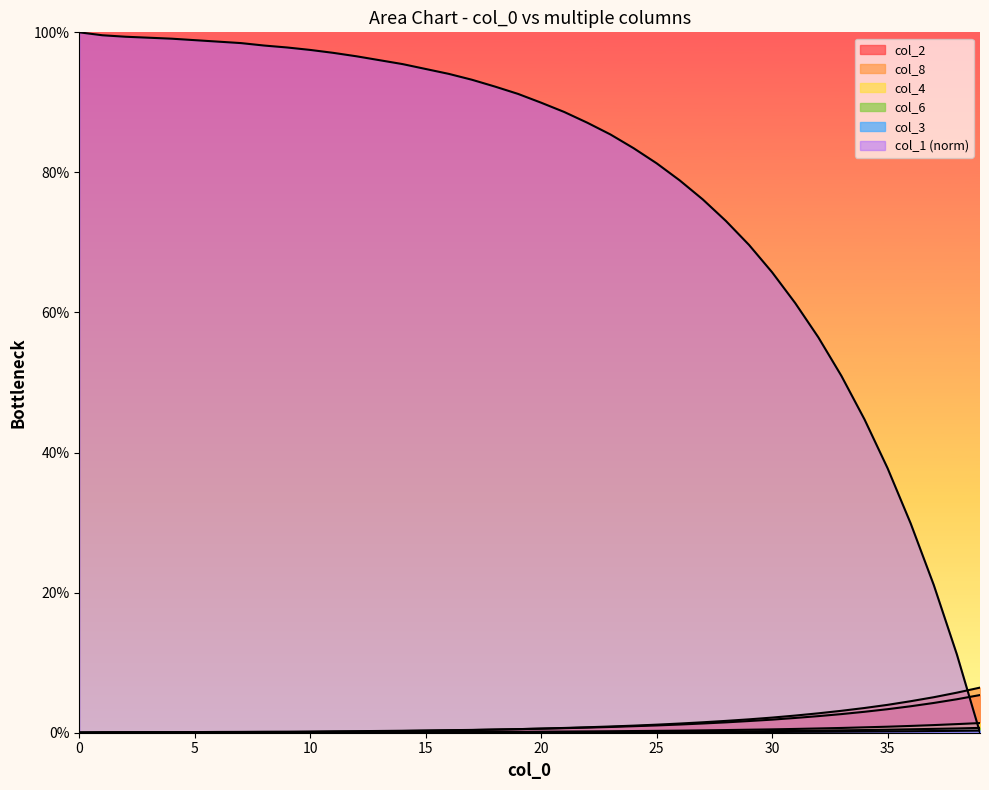

Reading left to right, list all the values displayed in this chart.

col_1: 100.0	99.6	99.4	99.2	99.1	98.9	98.7	98.5	98.1	97.8	97.5	97.1	96.6	96.0	95.5	94.8	94.1	93.2	92.3	91.2	90.0	88.6	87.1	85.4	83.5	81.3	78.9	76.1	73.1	69.6	65.7	61.3	56.5	50.9	44.7	37.8	29.9	21.1	11.2	0.0
col_2: 0.0	0.1	0.1	0.1	0.1	0.1	0.1	0.1	0.1	0.1	0.2	0.2	0.2	0.2	0.3	0.3	0.4	0.4	0.5	0.5	0.6	0.7	0.7	0.8	0.9	1.0	1.2	1.3	1.5	1.7	1.9	2.1	2.4	2.7	3.0	3.4	3.8	4.2	4.8	5.4
col_8: 0.0	0.0	0.0	0.0	0.0	0.0	0.0	0.1	0.1	0.1	0.1	0.1	0.2	0.2	0.2	0.3	0.3	0.4	0.4	0.5	0.6	0.7	0.8	0.9	1.0	1.1	1.3	1.5	1.7	1.9	2.2	2.5	2.8	3.1	3.5	4.0	4.5	5.1	5.7	6.4
col_4: 0.0	0.0	0.0	0.0	0.0	0.0	0.0	0.0	0.0	0.0	0.0	0.1	0.1	0.1	0.1	0.1	0.1	0.1	0.1	0.1	0.1	0.2	0.2	0.2	0.2	0.3	0.3	0.3	0.4	0.4	0.5	0.5	0.6	0.7	0.8	0.9	1.0	1.1	1.2	1.4
col_6: 0.0	0.0	0.0	0.0	0.0	0.0	0.0	0.0	0.0	0.0	0.0	0.0	0.0	0.0	0.0	0.0	0.1	0.1	0.1	0.1	0.1	0.1	0.1	0.1	0.1	0.1	0.1	0.2	0.2	0.2	0.2	0.3	0.3	0.3	0.4	0.4	0.5	0.6	0.6	0.7
col_3: 0.0	0.0	0.0	0.0	0.0	0.0	0.0	0.0	0.0	0.0	0.0	0.0	0.0	0.0	0.0	0.0	0.0	0.0	0.0	0.0	0.0	0.0	0.0	0.1	0.1	0.1	0.1	0.1	0.1	0.1	0.1	0.1	0.1	0.1	0.2	0.2	0.2	0.2	0.3	0.3